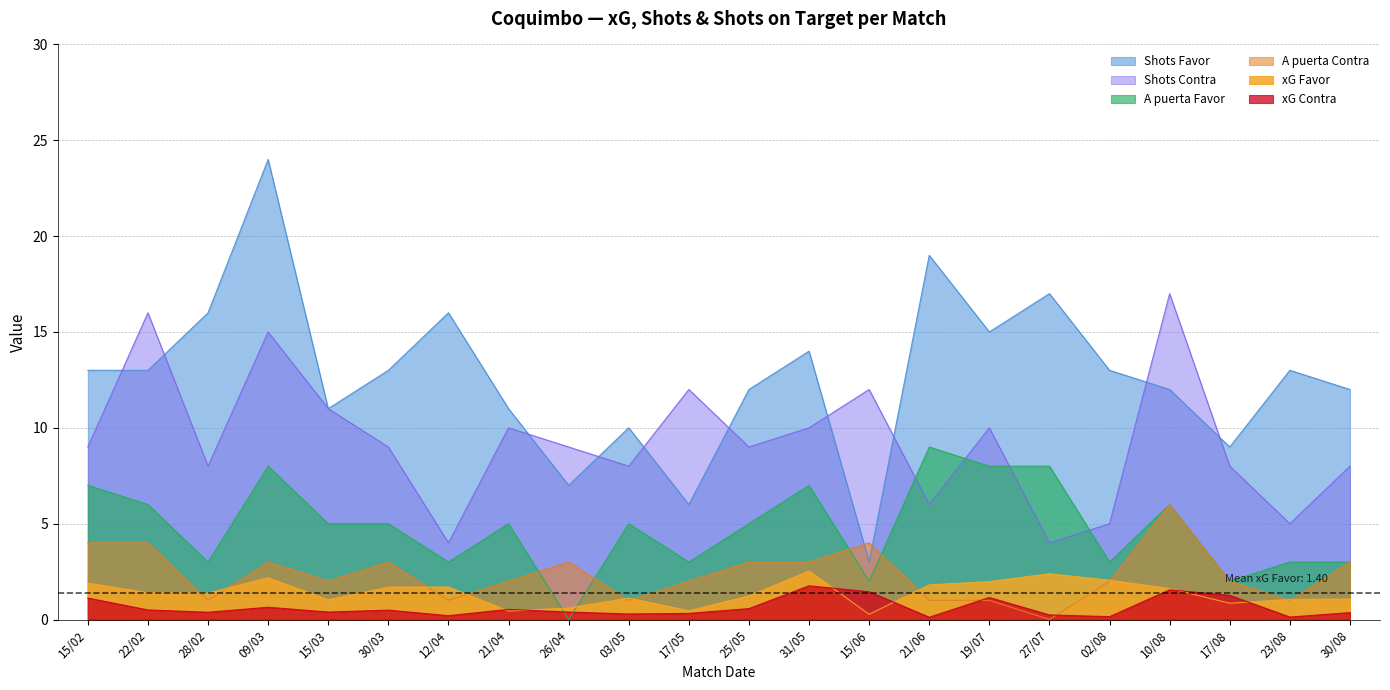

At which category is the sum across all series the highest?

09/03